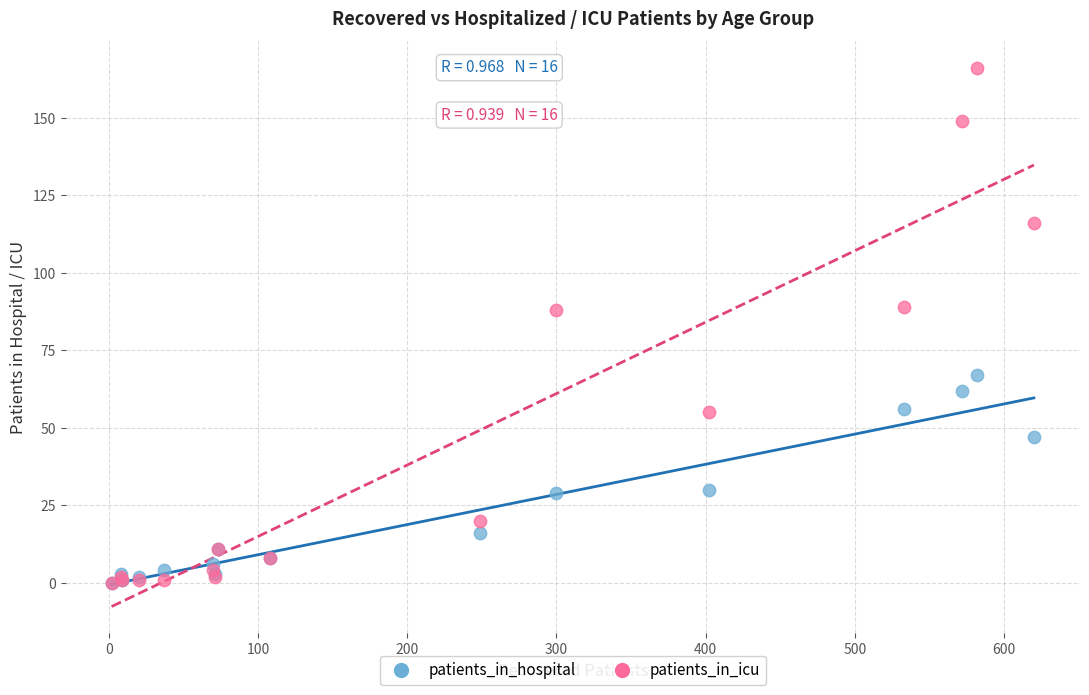

Which series has the widest spread of Y values?

patients_in_icu